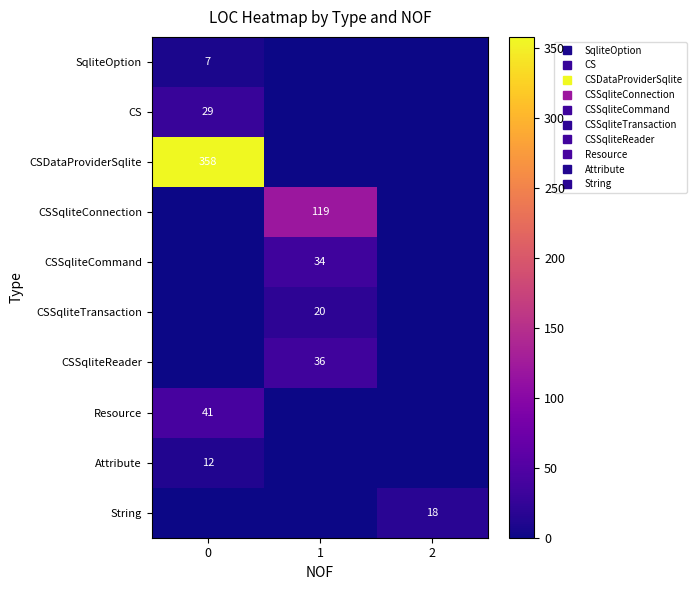

Rank the series at 2 from lowest to highest value.

SqliteOption, CS, CSDataProviderSqlite, CSSqliteConnection, CSSqliteCommand, CSSqliteTransaction, CSSqliteReader, Resource, Attribute, String